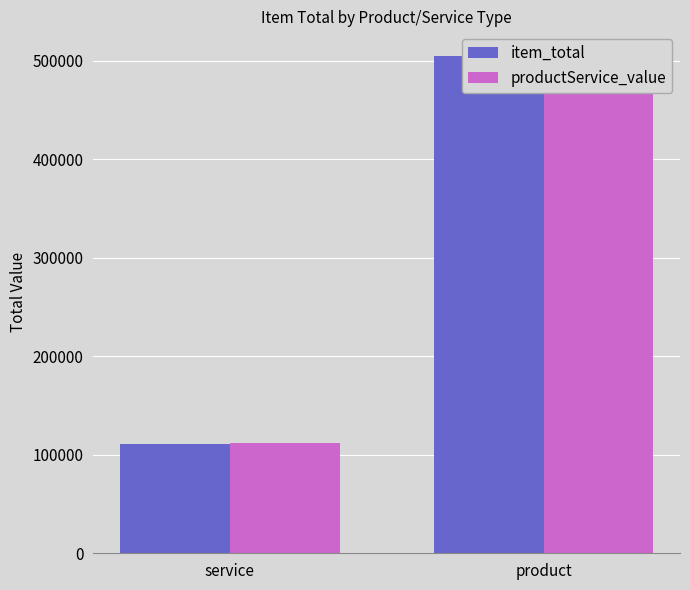

Are the bars horizontal?

No